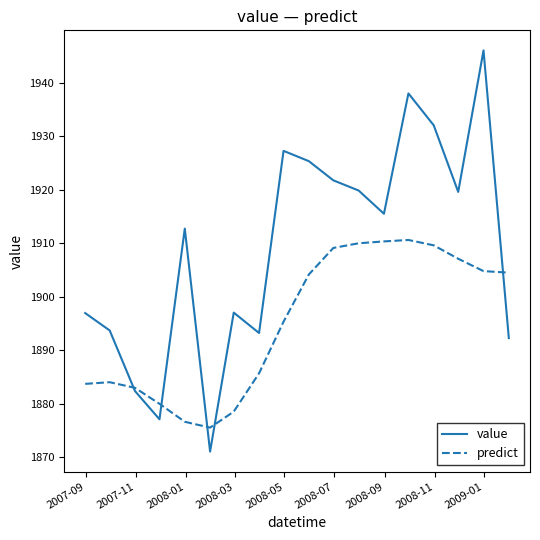

Which series has the widest spread of values?

value